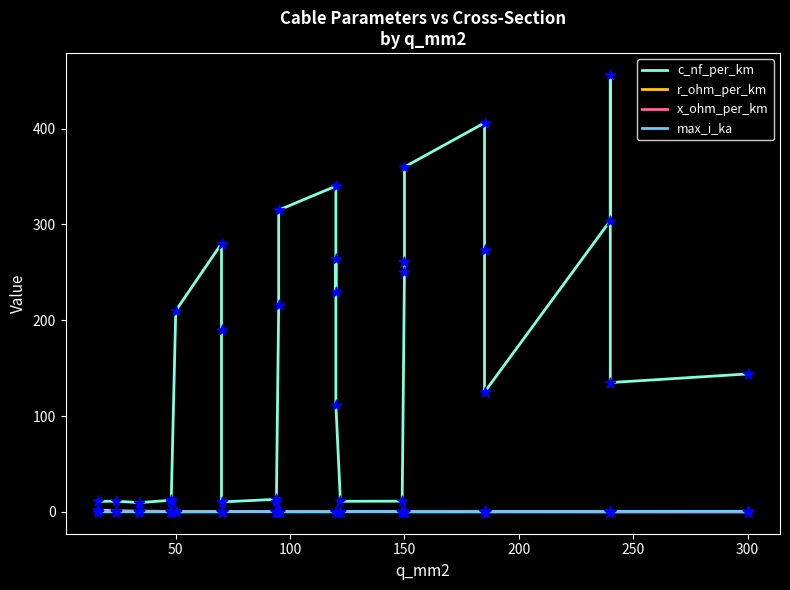

Which series has the widest spread of Y values?

c_nf_per_km